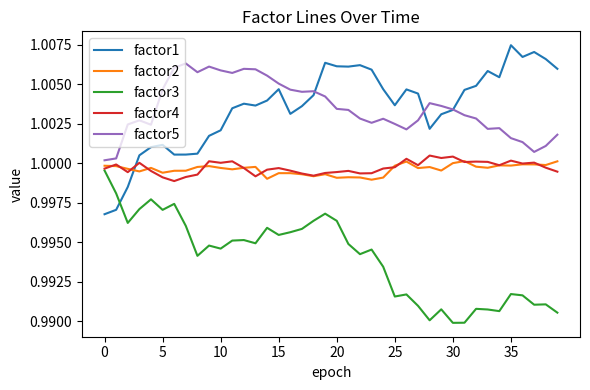

After their last crossing, which series has the higher values: factor1 or factor3?

factor1